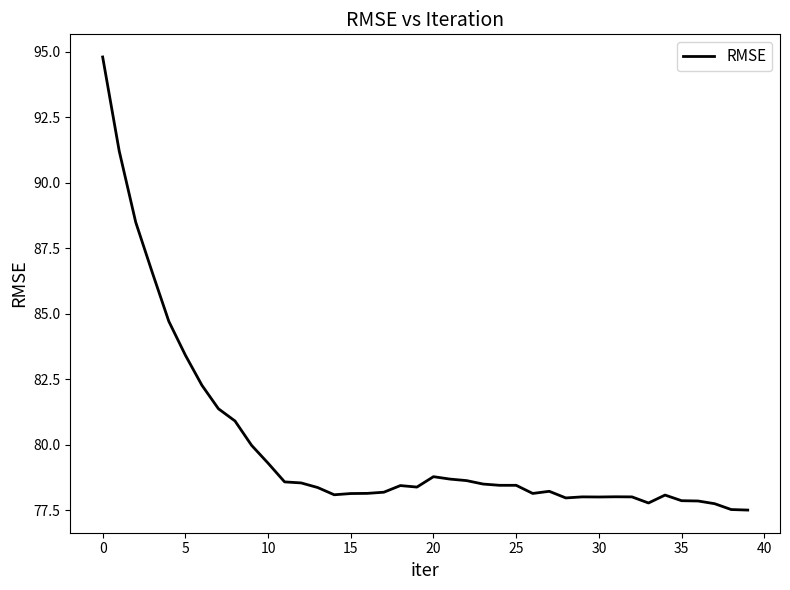

What is the minimum value shown in the chart?

77.5